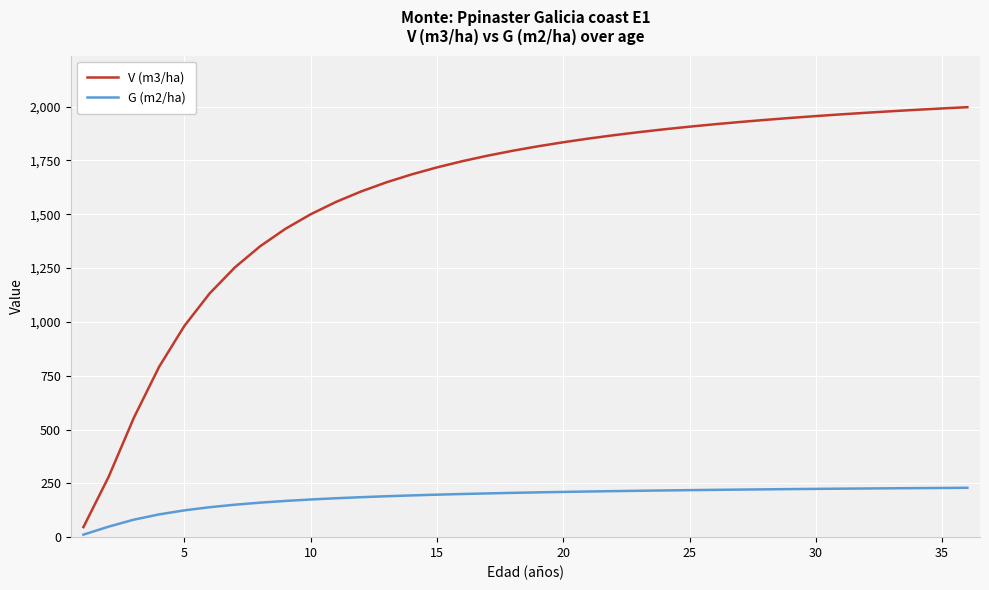

Rank the series by their average value, from highest to lowest.

V (m3/ha), G (m2/ha)